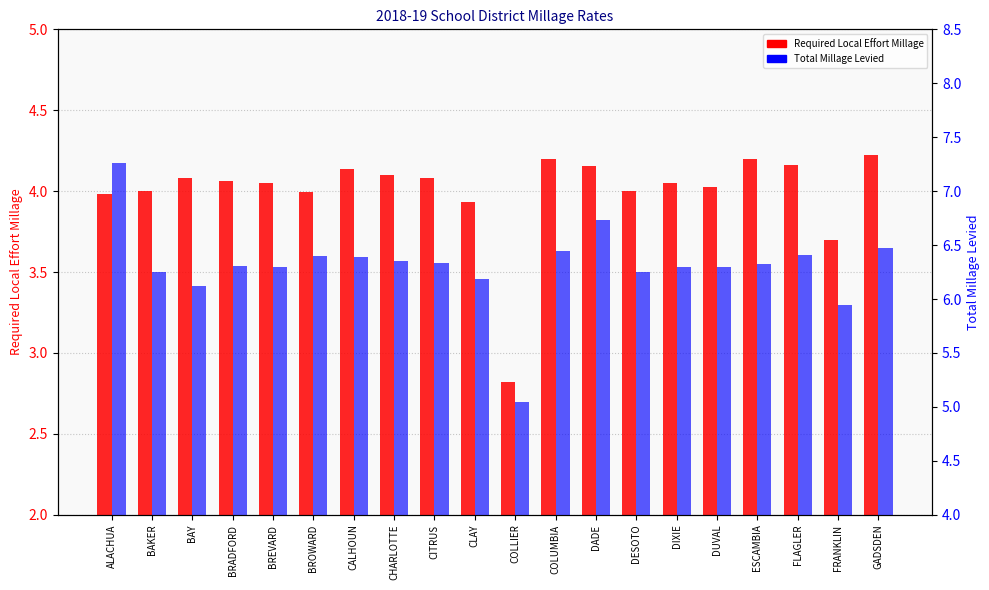

The REQUIRED LOCAL EFFORT MILLAGE series shows 4.1 at CALHOUN. True or false?

True